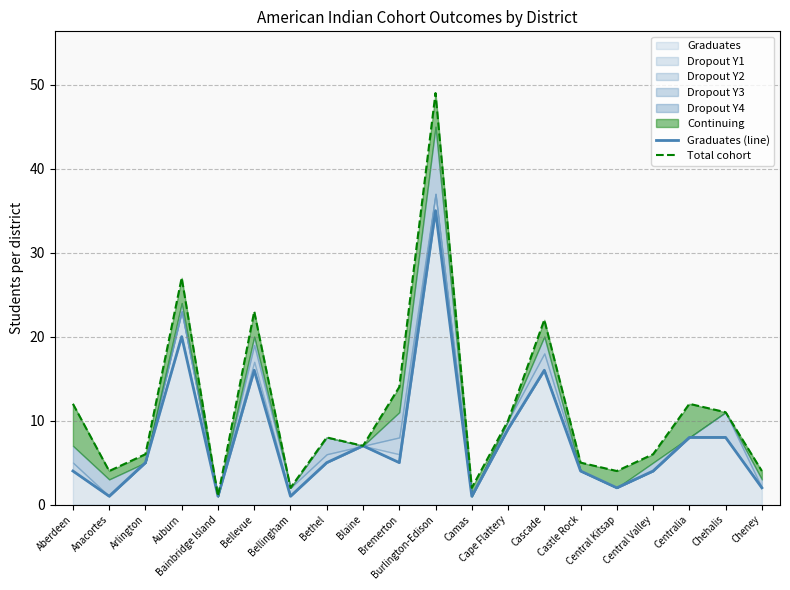

How many categories are shown in the chart?

20